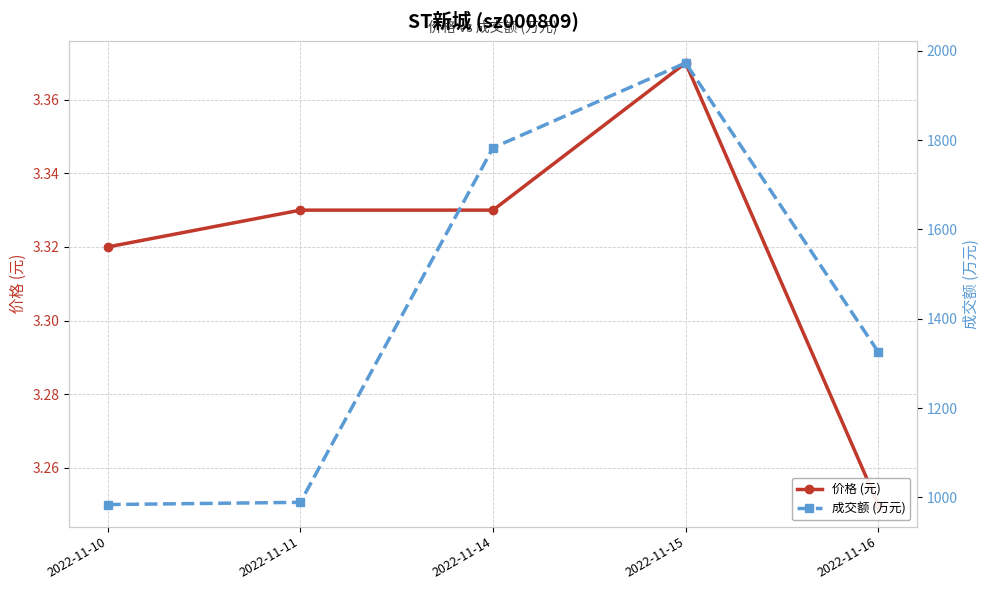

How many lines are shown in the chart?

2